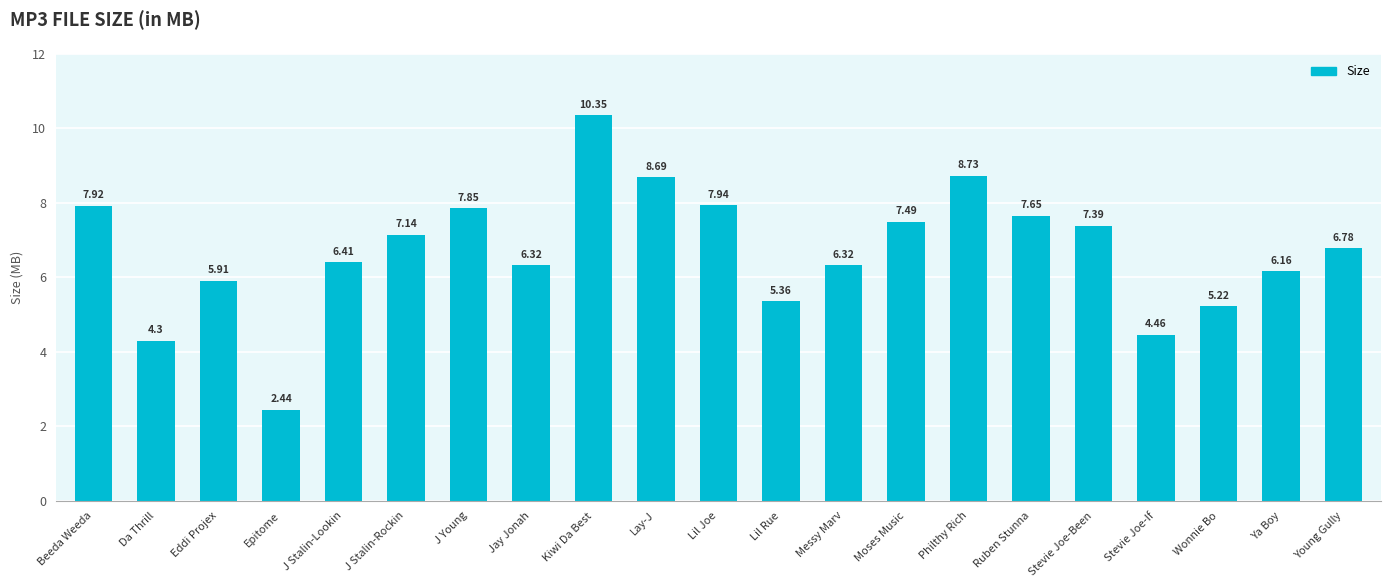

How many bars are there in total?

21